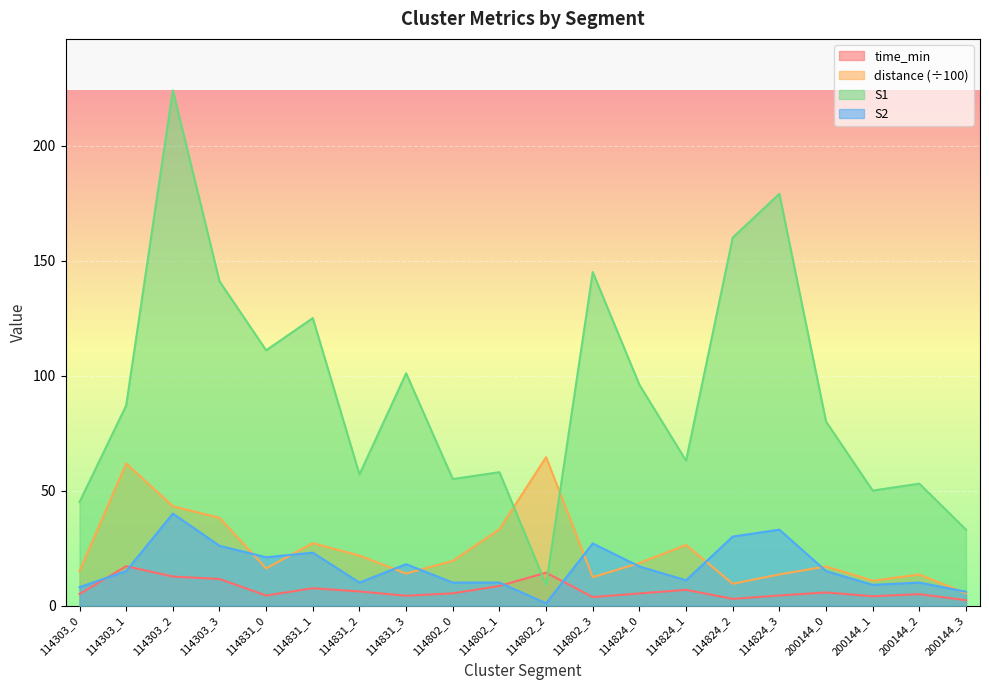

Which label corresponds to the largest value in the chart?

114303_2